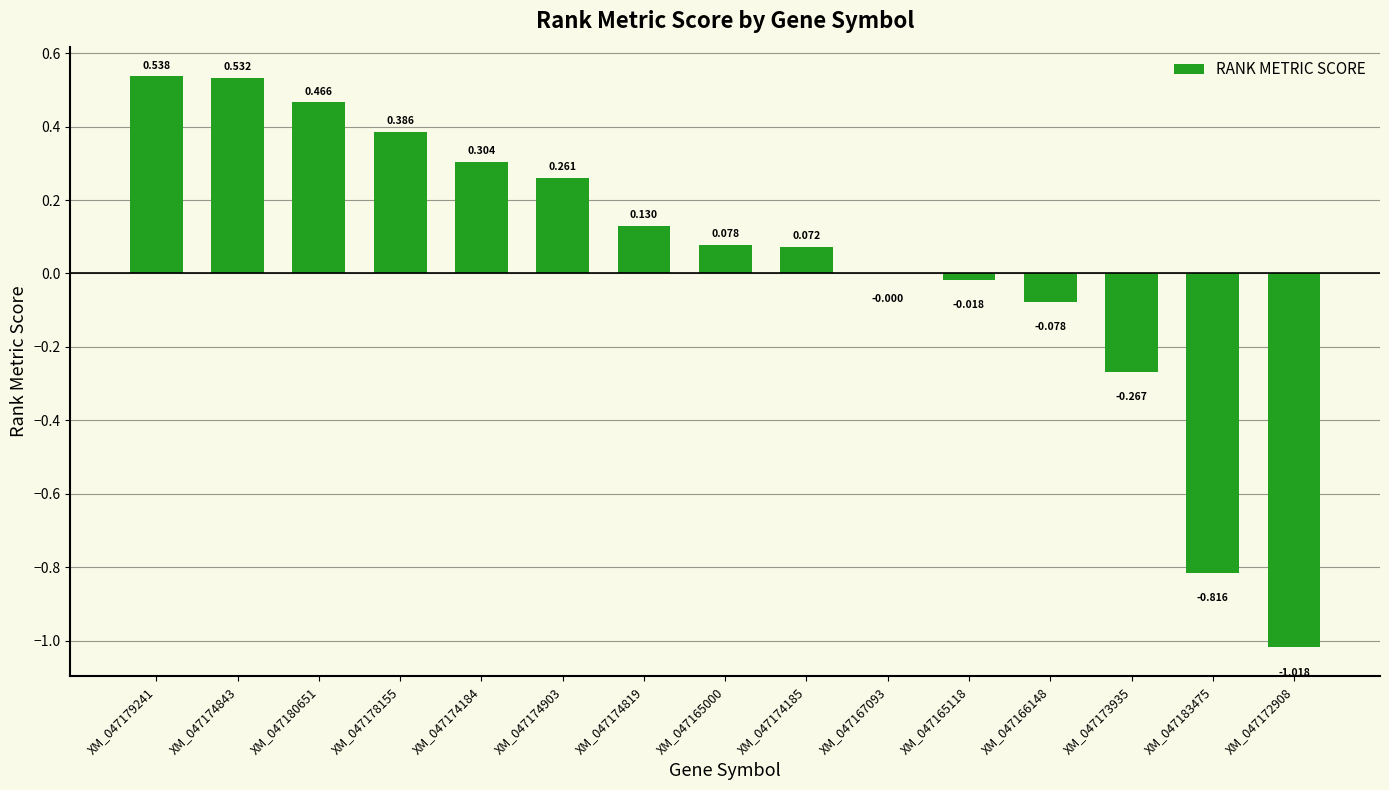

What is the minimum value shown in the chart?

-1.0